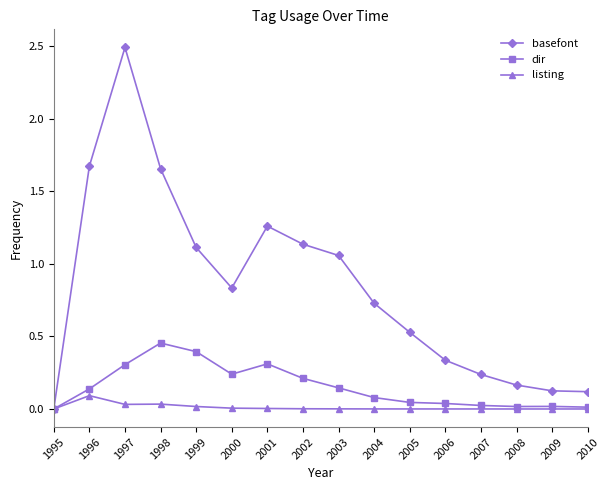

At which label is basefont closest to 1?

2003